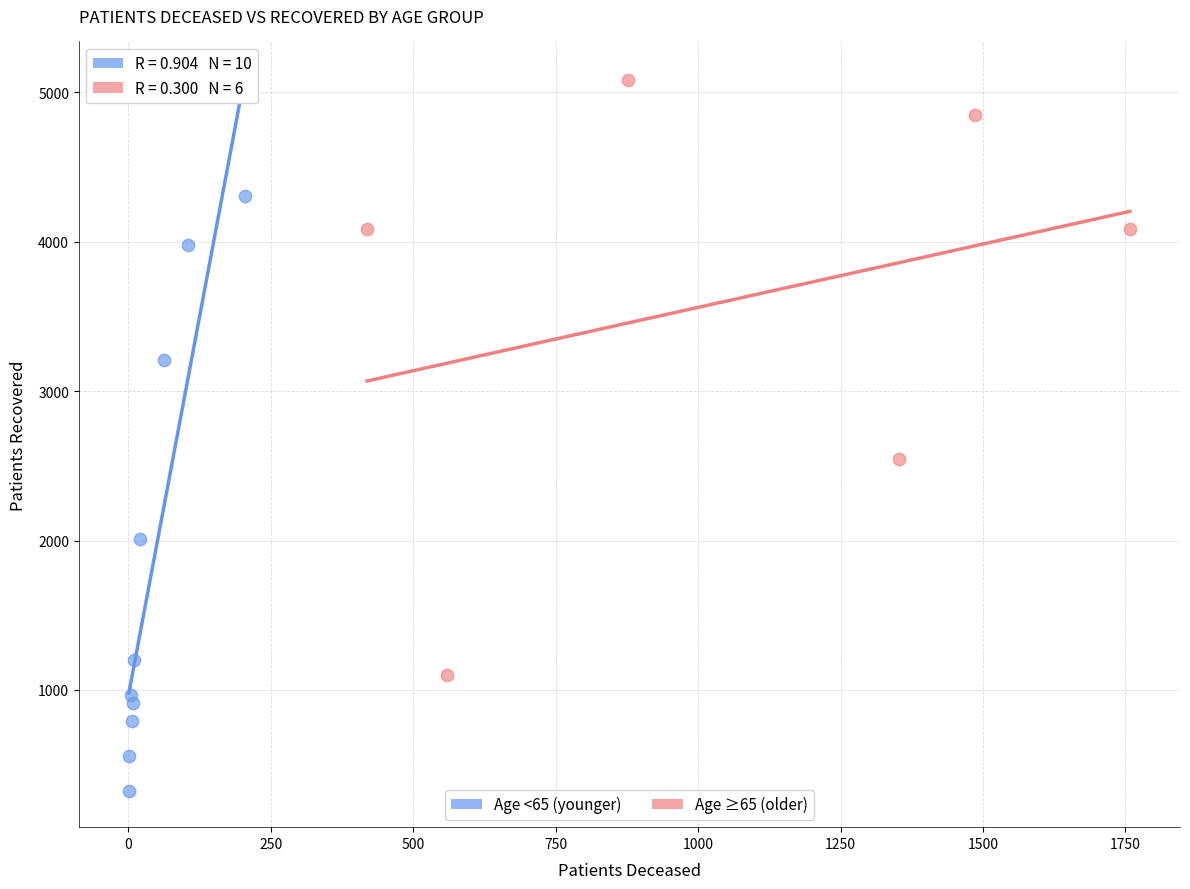

Which series reaches the maximum Y coordinate?

Age ≥65 (older)